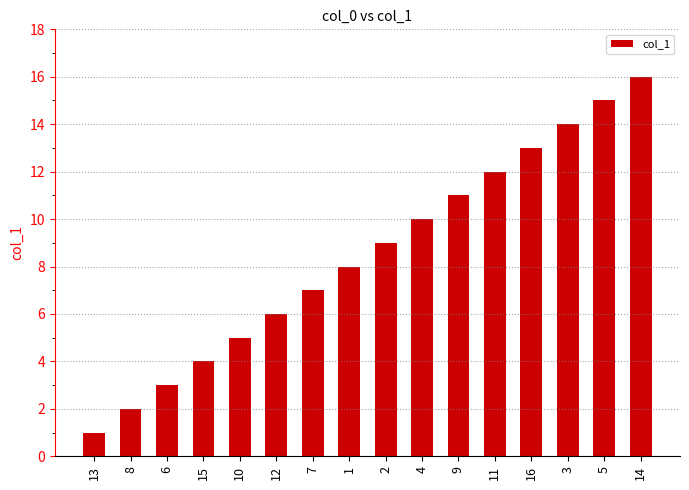

The value at 3 is 14. True or false?

True